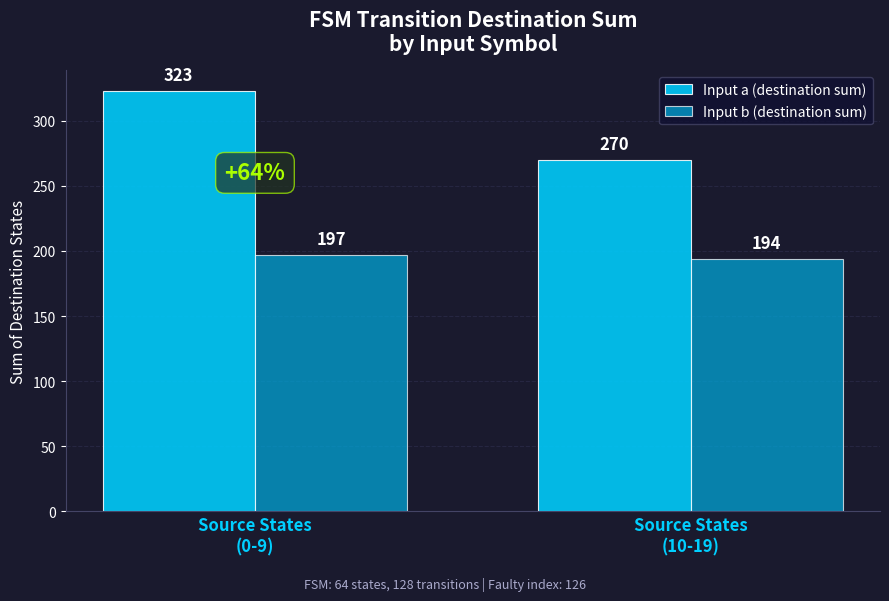

Rank the series by their average value, from highest to lowest.

Input a (destination sum), Input b (destination sum)